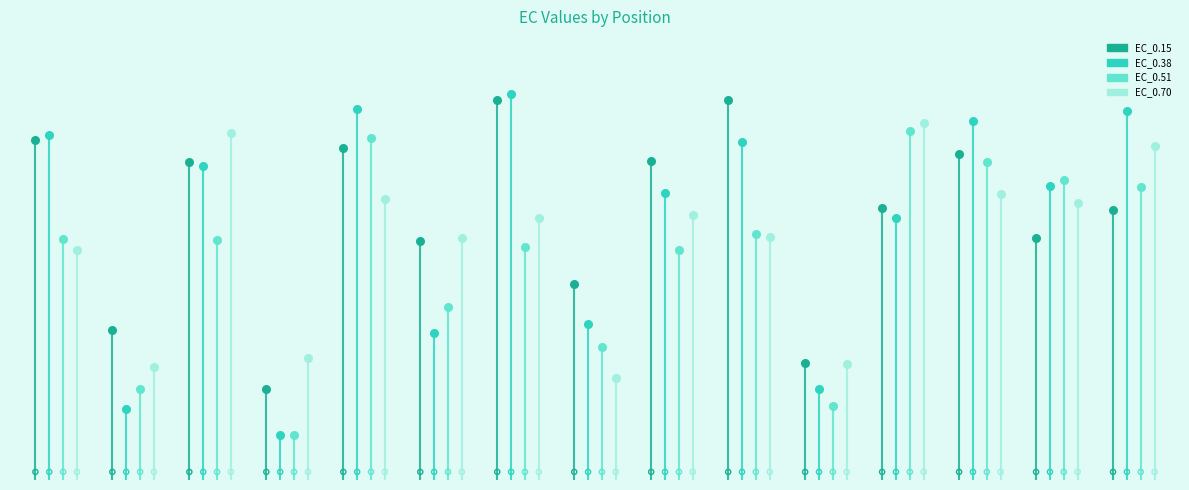

Which series has the widest spread of Y values?

EC_0.38